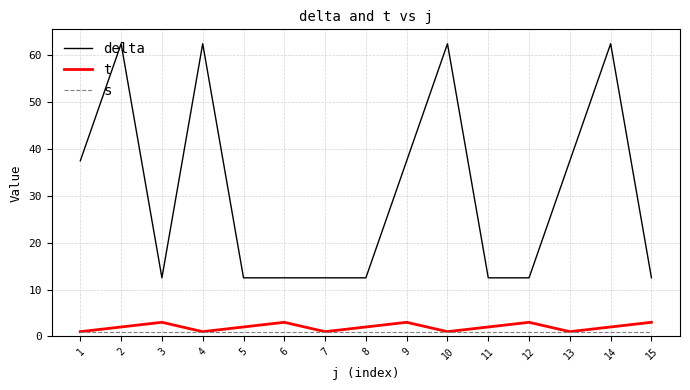

Which series has the largest total across all categories?

delta